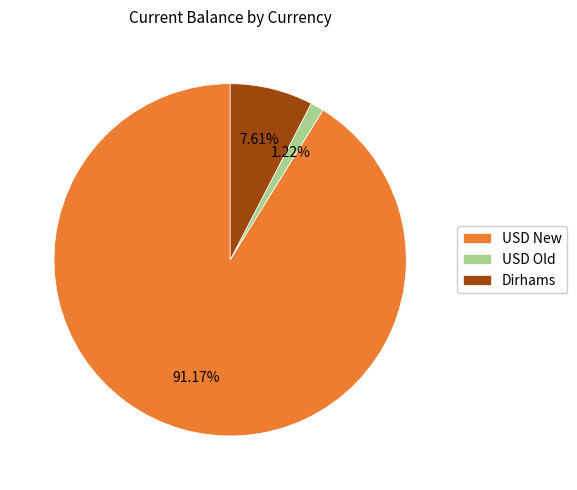

Count the number of slices in the pie.

3